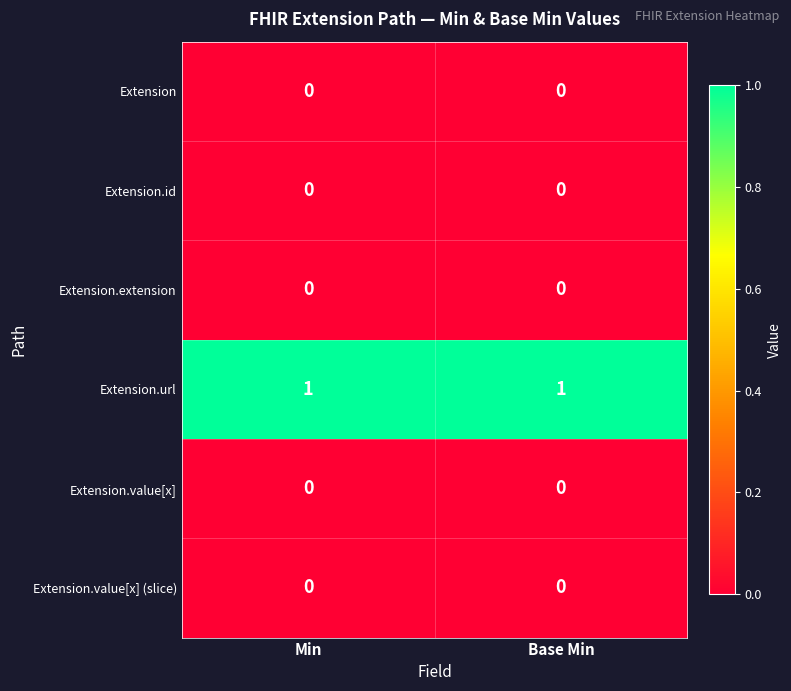

The value of Extension at Min is 0. True or false?

True